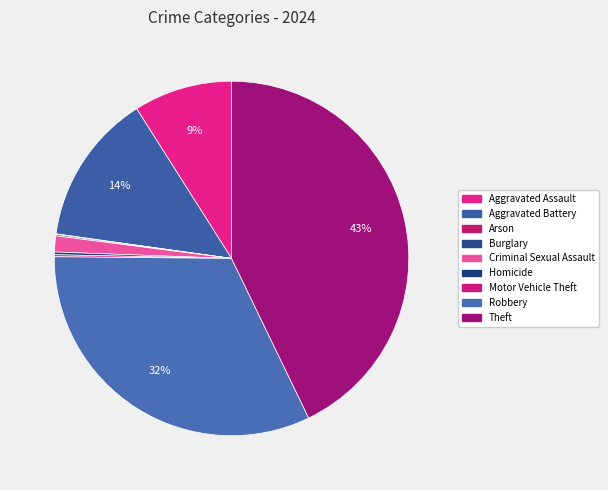

Which slice is the smallest?

Arson